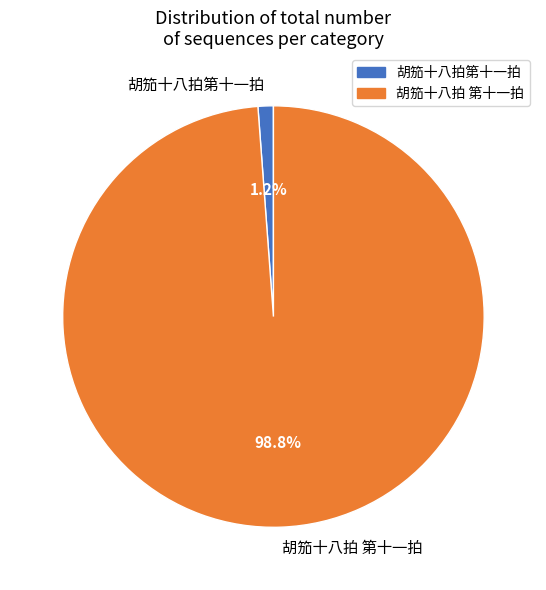

Rank the categories by value from lowest to highest.

胡笳十八拍第十一拍, 胡笳十八拍 第十一拍